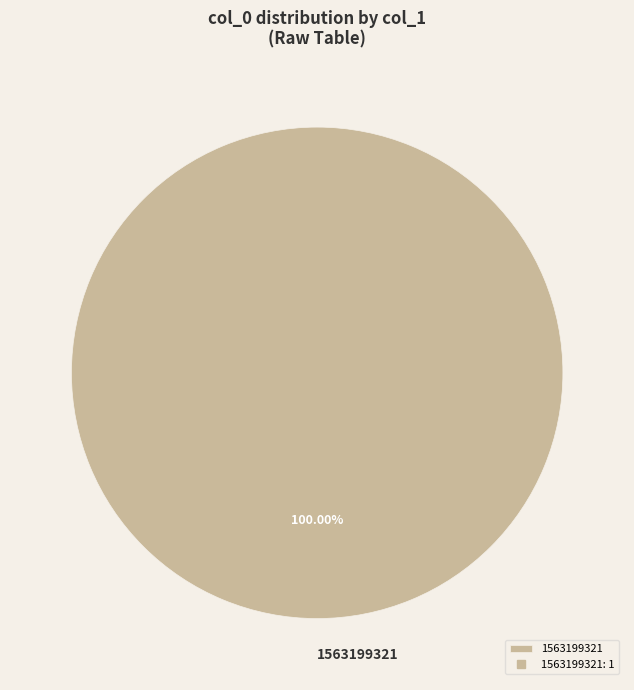

Rank the categories by value from lowest to highest.

1563199321